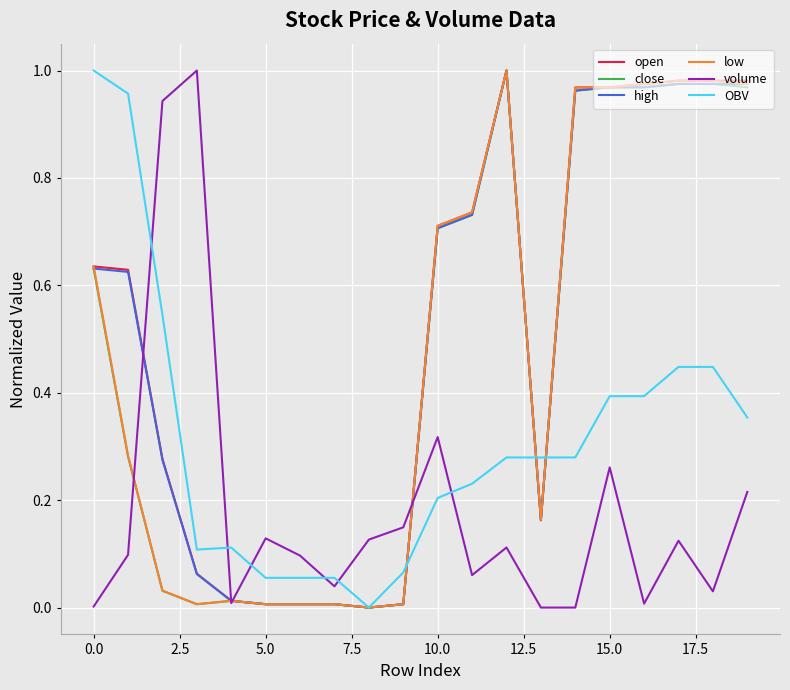

True or false: open and OBV cross at least once.

True